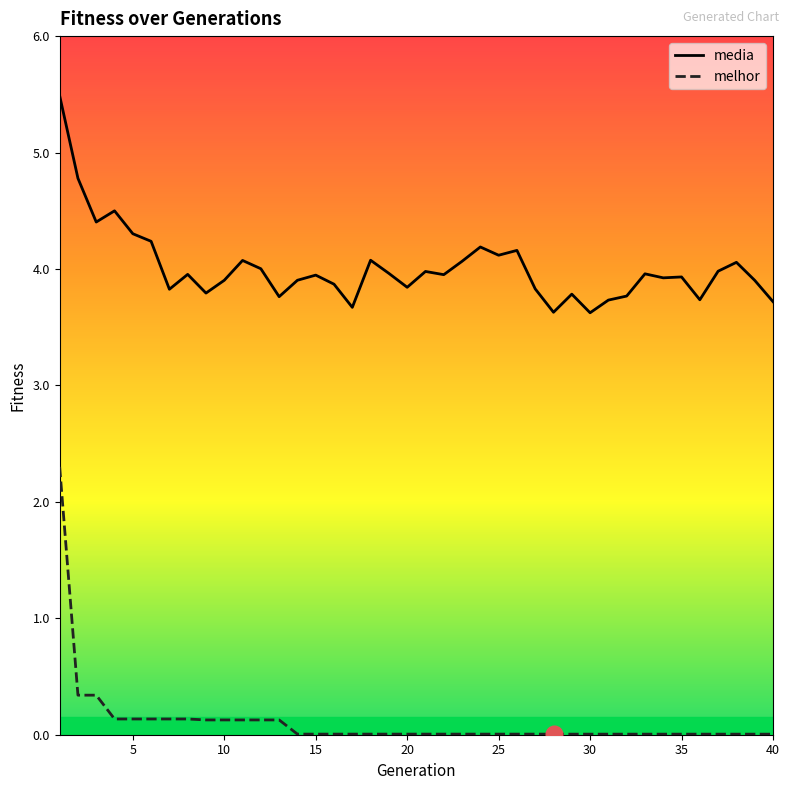

What is the difference between the maximum and minimum values in the media series?

1.9